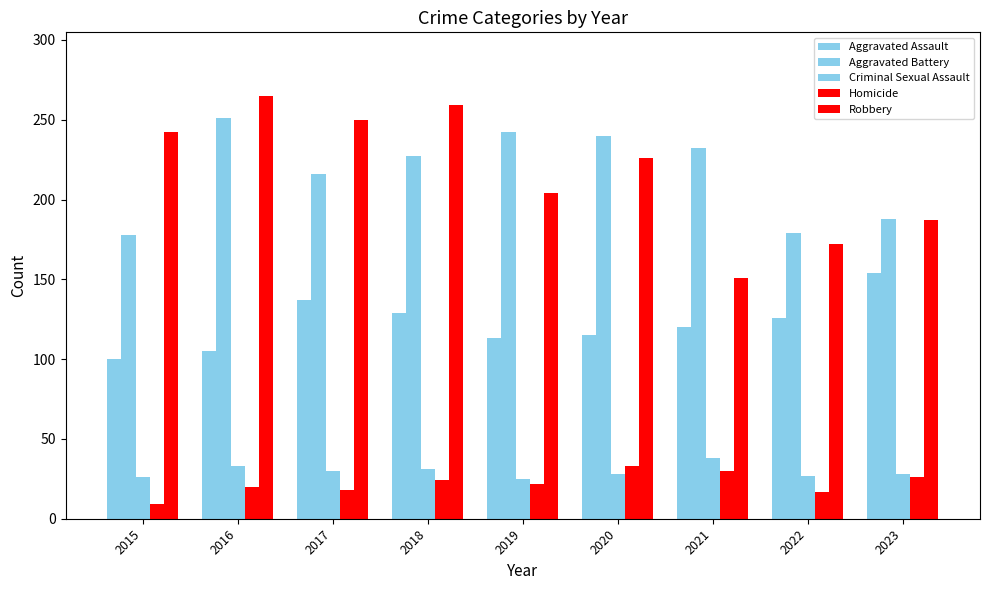

What is the difference between the highest and lowest values at 2016?

245